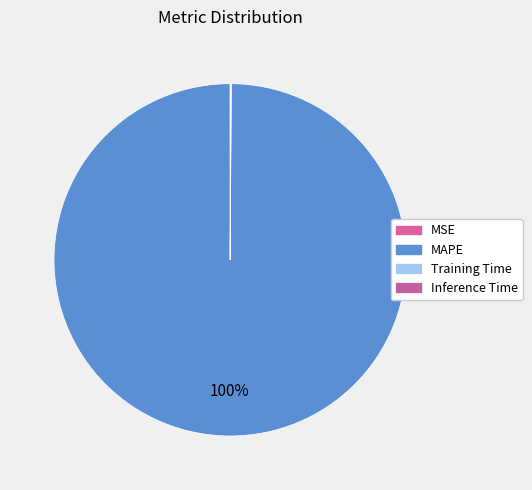

To the nearest percent, what is the difference between the largest and smallest slice percentages?

100%